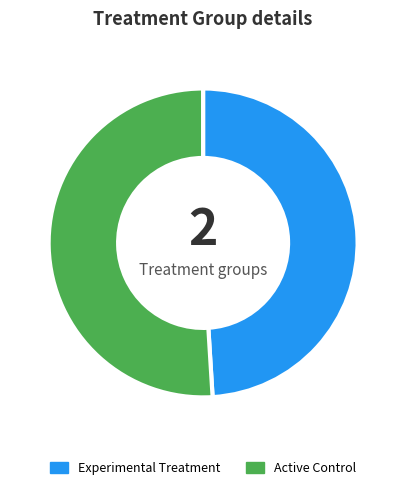

Rank the categories by value from lowest to highest.

Experimental Treatment, Active Control